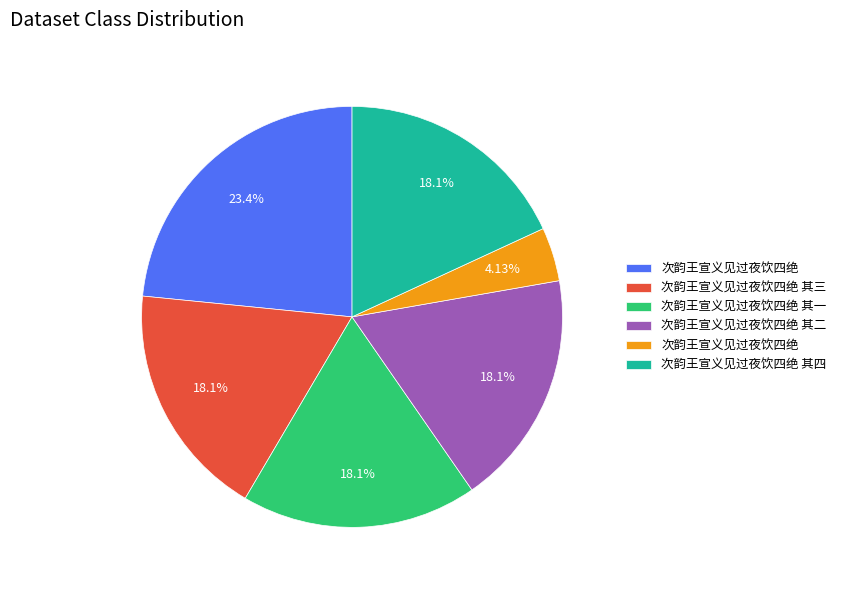

Is there a majority slice in this chart?

No